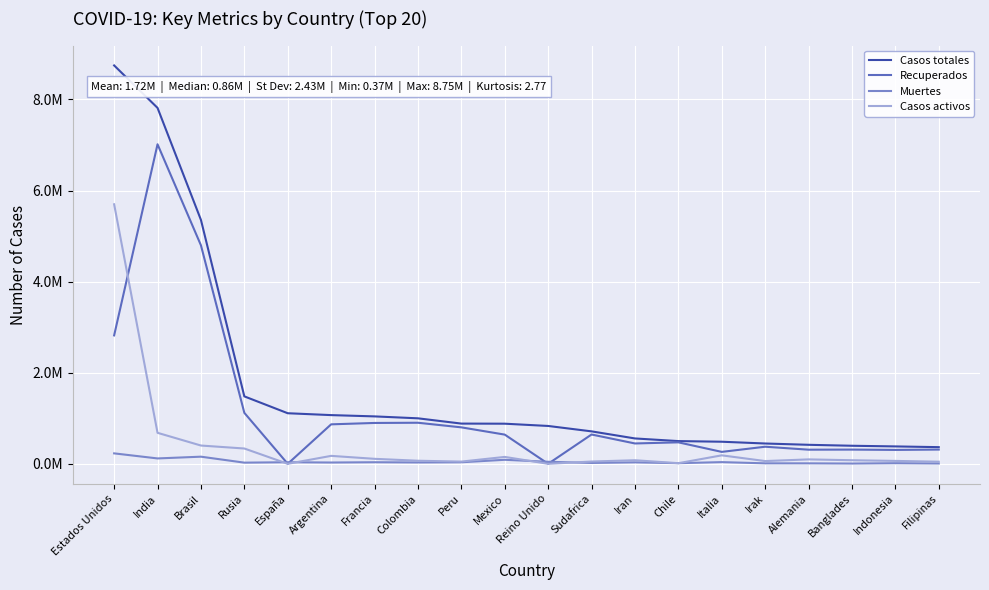

What is the label of the 12th point from the left?

Sudafrica